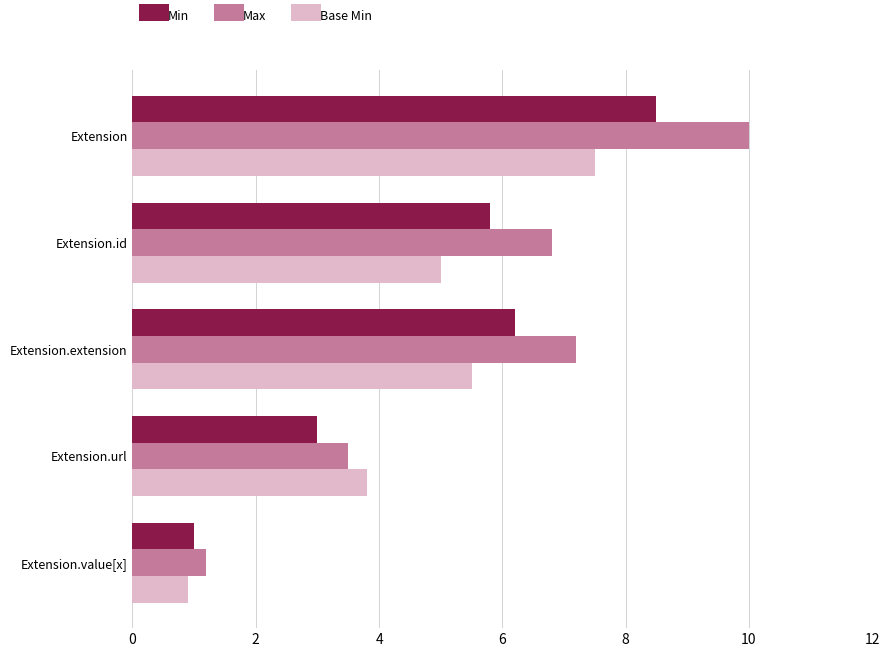

Which series has the largest range (max minus min)?

Max